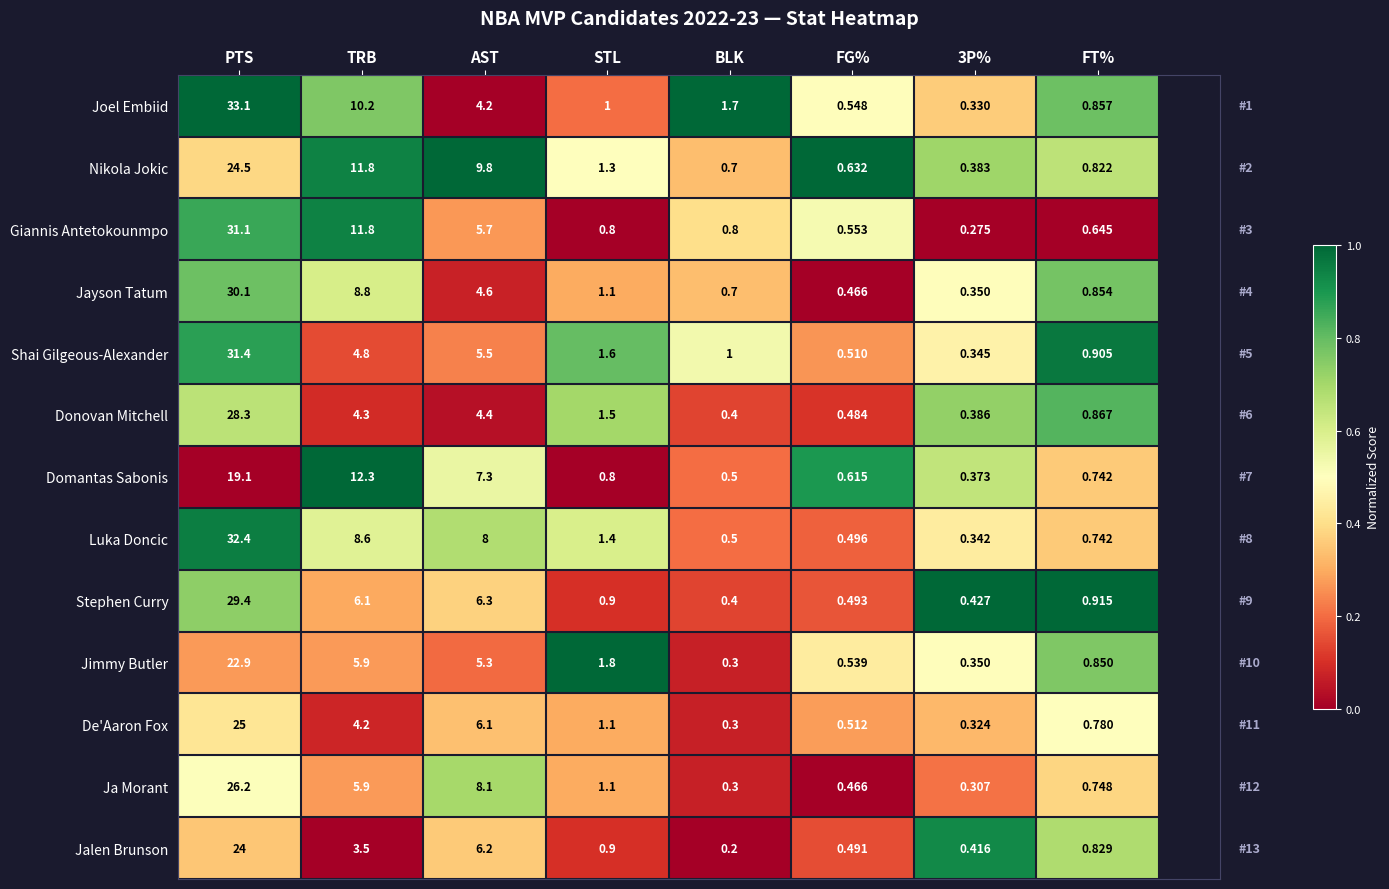

At which label does Jimmy Butler first exceed 1?

PTS